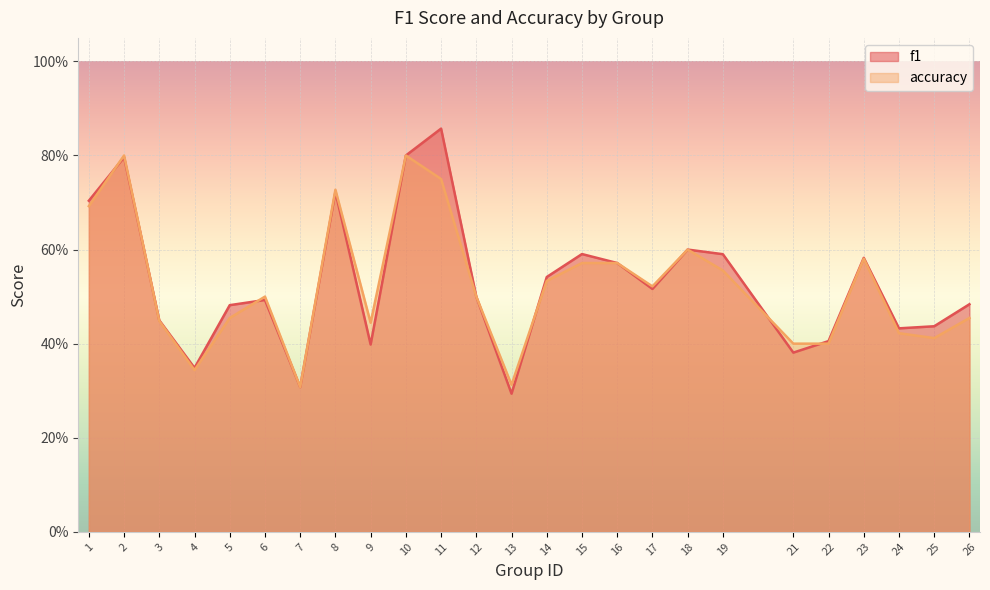

Read the accuracy value at 14.

0.5